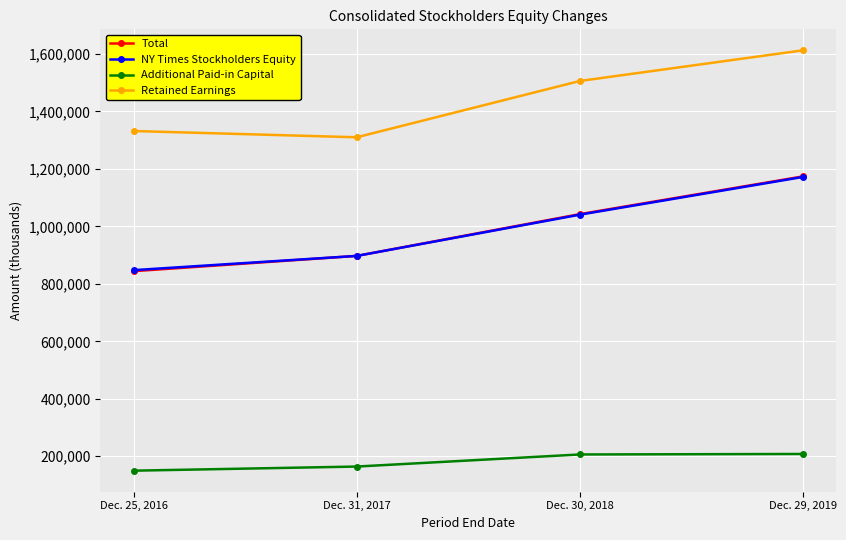

True or false: Total has a value of 1195549 at Dec. 25, 2016.

False